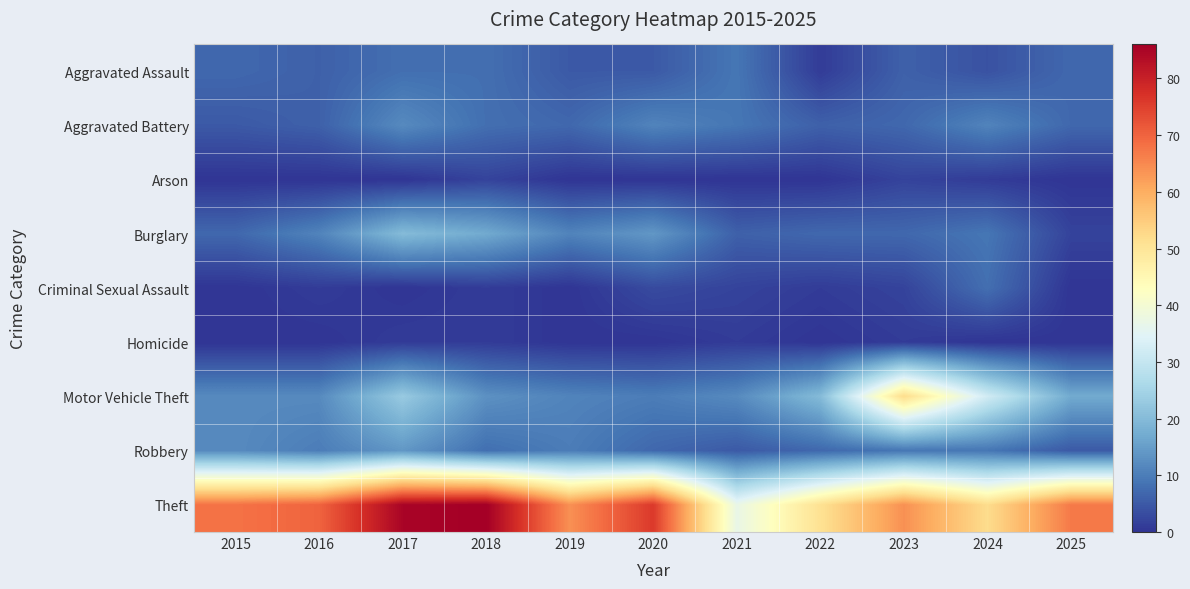

Reading right to left, what are all the values shown in this chart?

Aggravated Assault: 2025=7	2024=4	2023=6	2022=1	2021=9	2020=5	2019=5	2018=8	2017=8	2016=6	2015=7
Aggravated Battery: 2025=7	2024=11	2023=7	2022=6	2021=9	2020=11	2019=7	2018=8	2017=12	2016=6	2015=5
Arson: 2025=0	2024=1	2023=2	2022=0	2021=0	2020=0	2019=0	2018=2	2017=0	2016=0	2015=0
Burglary: 2025=2	2024=9	2023=7	2022=7	2021=6	2020=14	2019=11	2018=17	2017=20	2016=11	2015=7
Criminal Sexual Assault: 2025=0	2024=8	2023=2	2022=1	2021=2	2020=3	2019=0	2018=1	2017=0	2016=1	2015=0
Homicide: 2025=0	2024=0	2023=1	2022=0	2021=1	2020=0	2019=0	2018=1	2017=1	2016=0	2015=0
Motor Vehicle Theft: 2025=17	2024=32	2023=52	2022=20	2021=12	2020=10	2019=11	2018=13	2017=23	2016=12	2015=12
Robbery: 2025=5	2024=9	2023=9	2022=7	2021=5	2020=7	2019=10	2018=8	2017=14	2016=10	2015=12
Theft: 2025=67	2024=52	2023=64	2022=51	2021=37	2020=76	2019=64	2018=86	2017=85	2016=70	2015=68